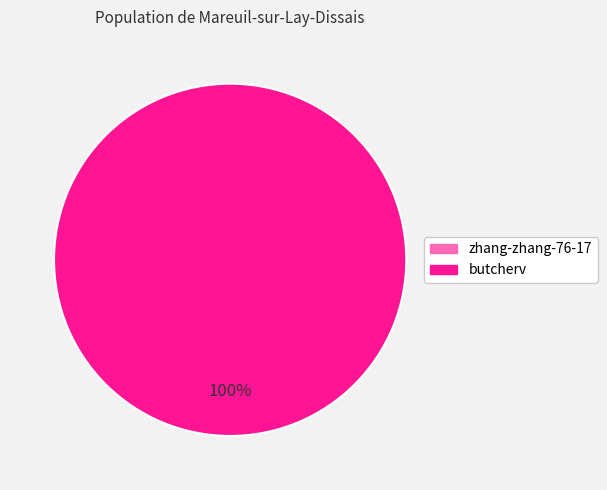

To the nearest percent, what is the average slice percentage?

50%